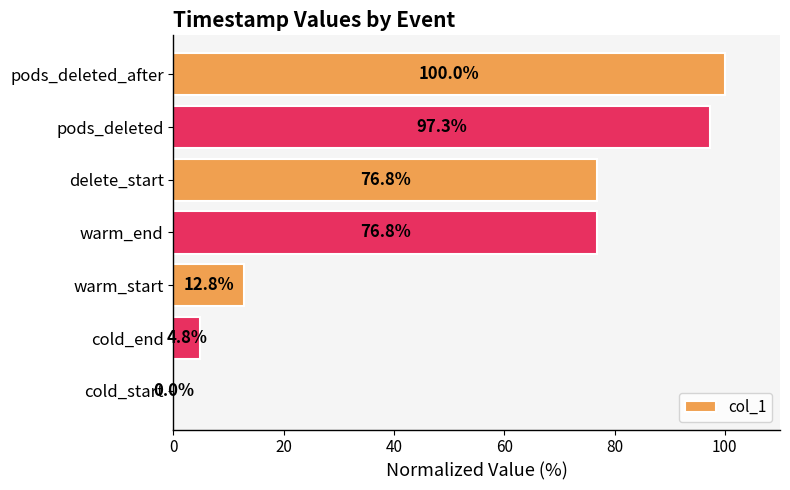

What is the average value?

52.6